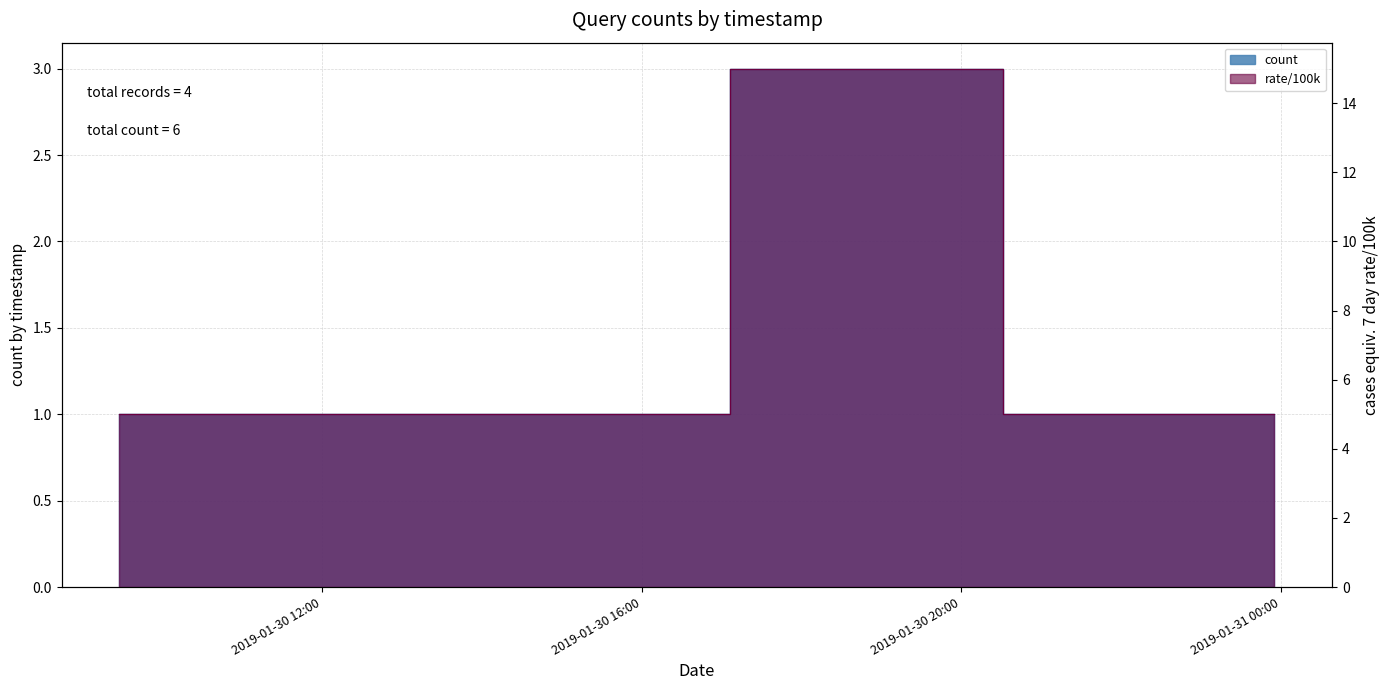

Reading left to right, transcribe all the data shown in this chart.

1	1	3	1